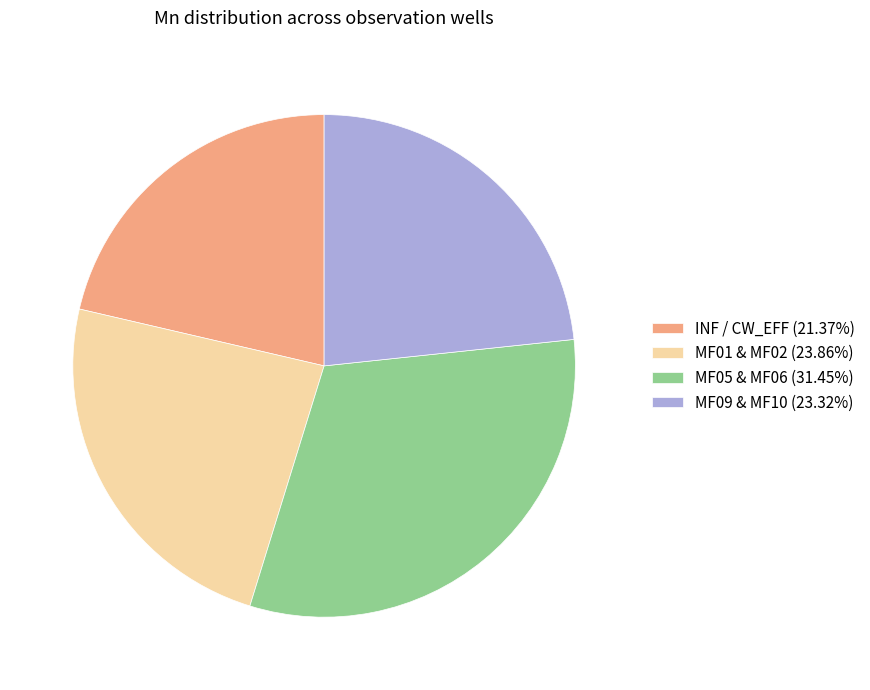

What is the ratio of the value at MF05 & MF06 (31.45%) to the value at MF01 & MF02 (23.86%)?

1.3